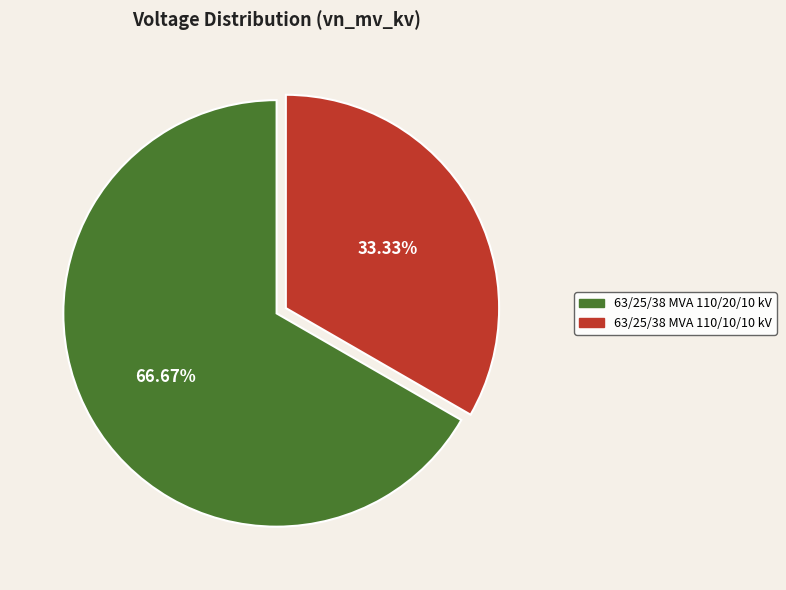

What percentage is NOT represented by 63/25/38 MVA 110/10/10 kV?

66.7%